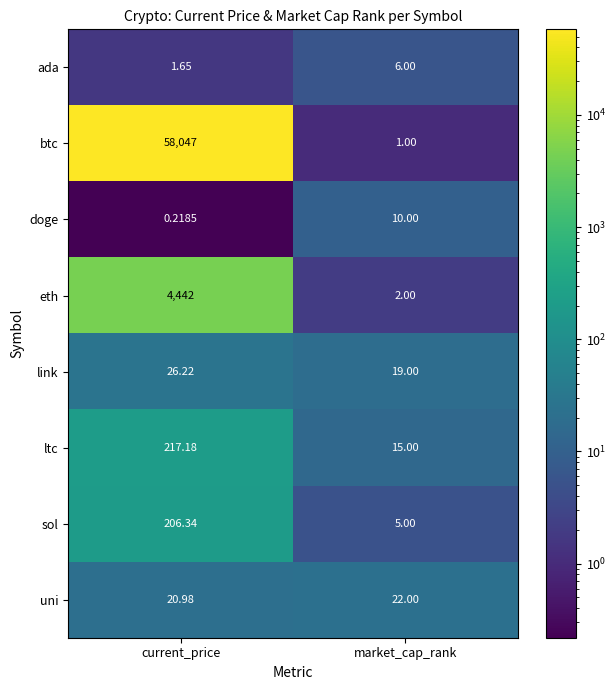

Rank the series at market_cap_rank from highest to lowest value.

uni, link, ltc, doge, ada, sol, eth, btc